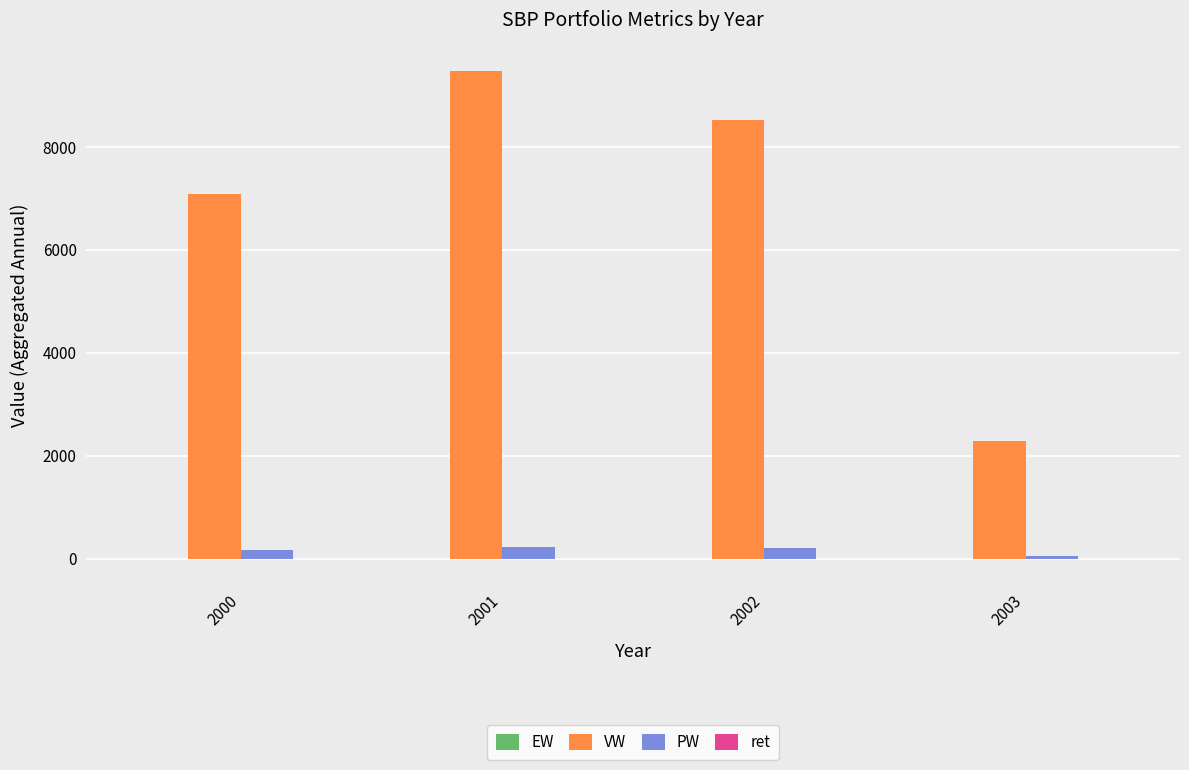

What is the greatest value displayed?

9474.4